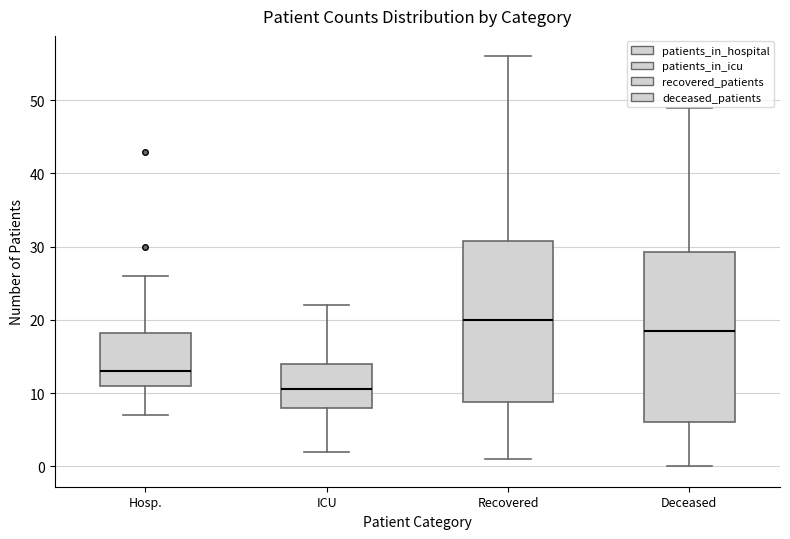

Which box is the tallest, from its lower edge to its upper edge?

Deceased